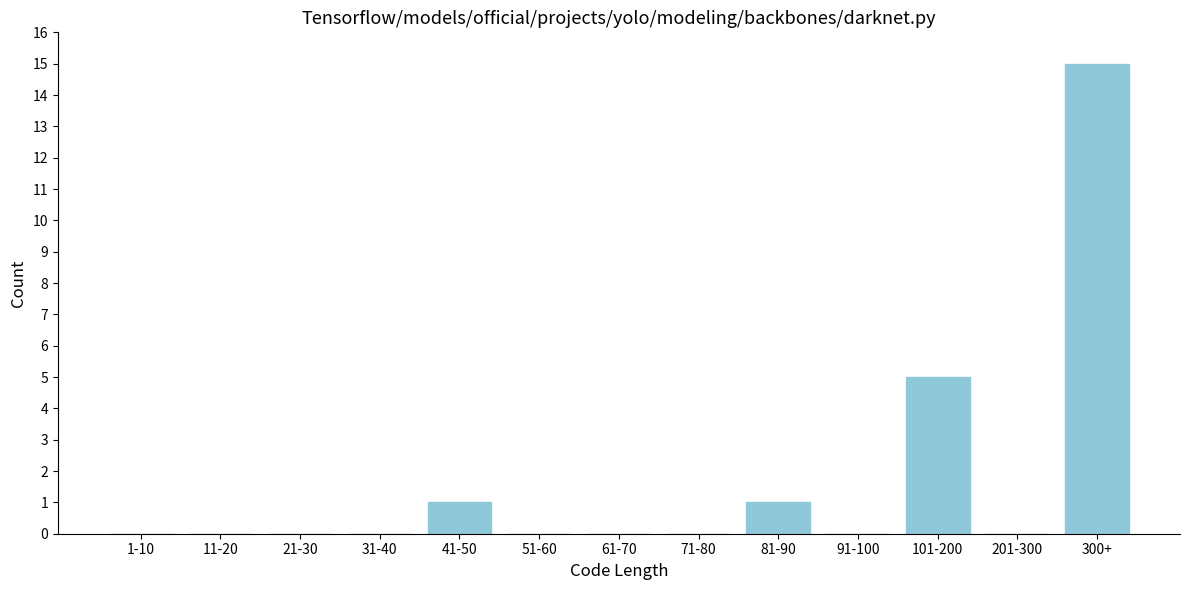

Reading left to right, list all the values displayed in this chart.

1-10=0	11-20=0	21-30=0	31-40=0	41-50=1	51-60=0	61-70=0	71-80=0	81-90=1	91-100=0	101-200=5	201-300=0	300+=15